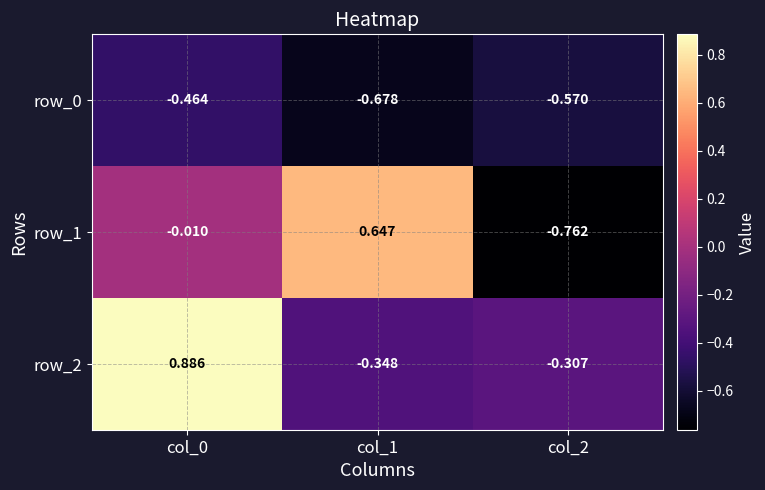

Which series has the largest range (max minus min)?

row_1